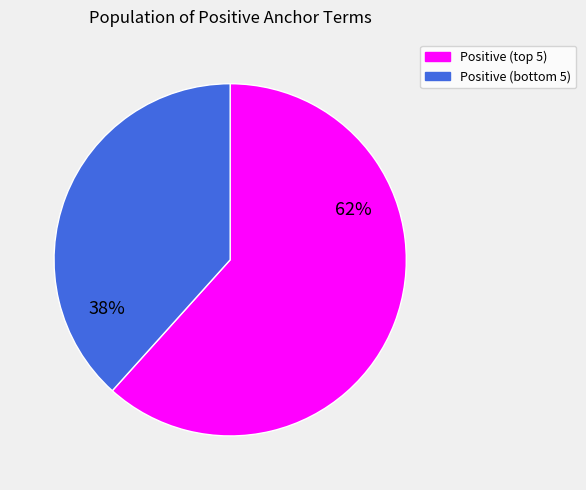

To the nearest percent, what is the average slice percentage?

50%